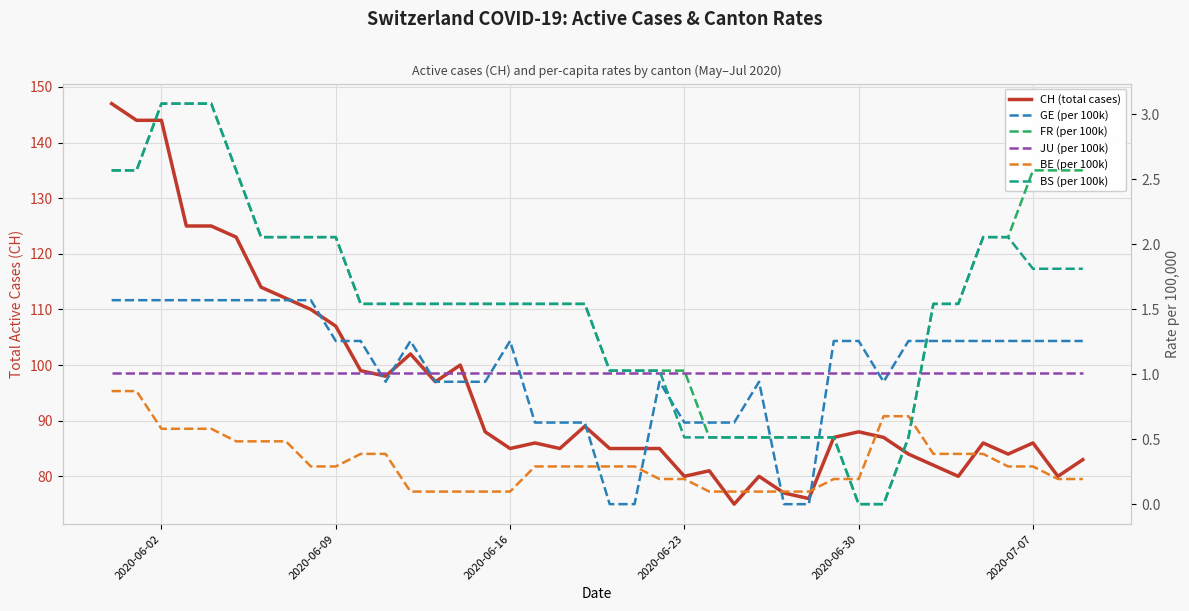

True or false: CH (total cases) and FR (per 100k) cross at least once.

False